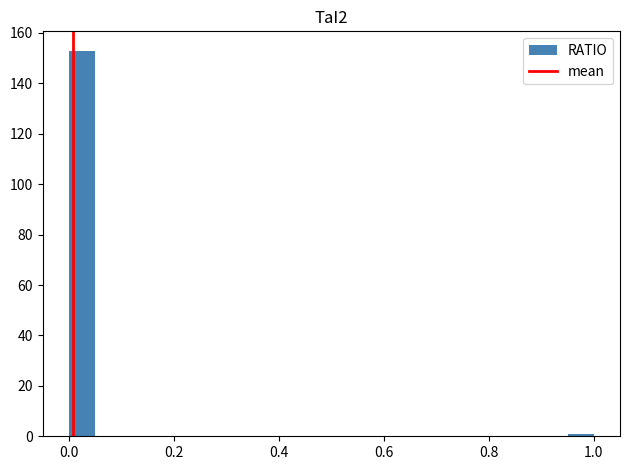

Around what value on the x-axis is the tallest bar? Give the approximate position of its centre, as read against the axis.

0.02